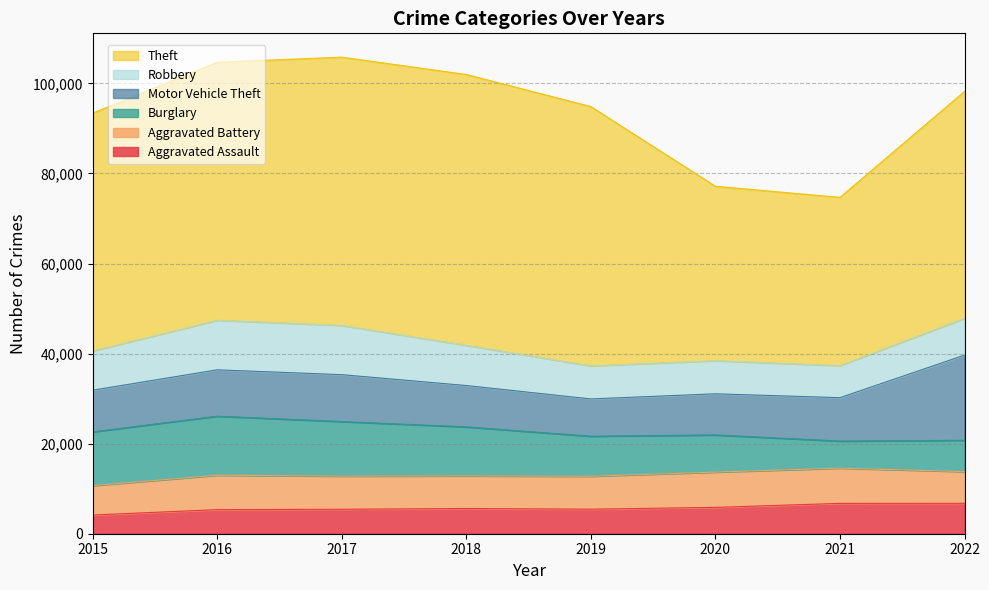

The Theft series shows 64381 at 2021. True or false?

False